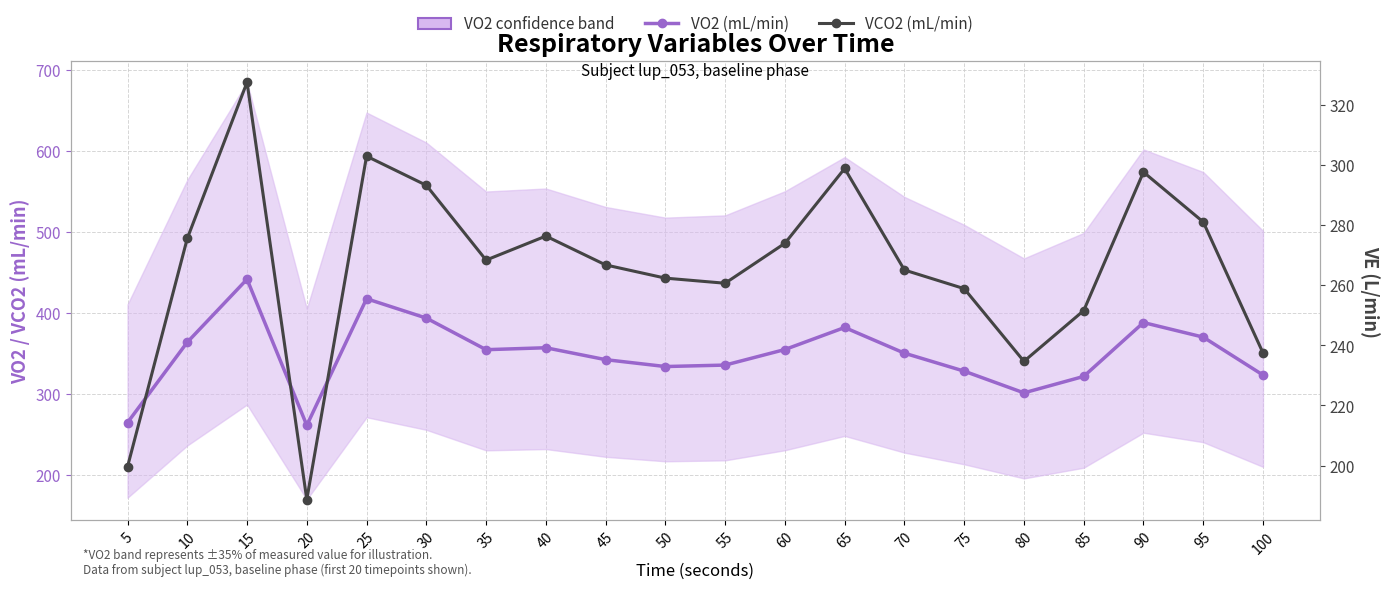

True or false: VO2 (mL/min) has more than 1 points higher than both neighbors.

True